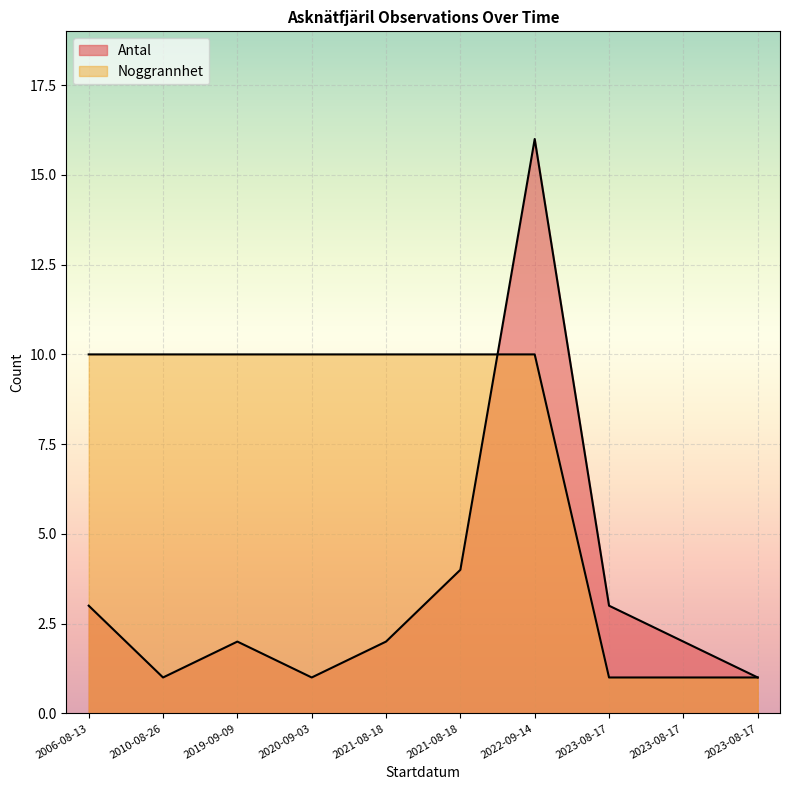

Between 2020-09-03 and 2022-09-14, which series saw the biggest shift?

Antal